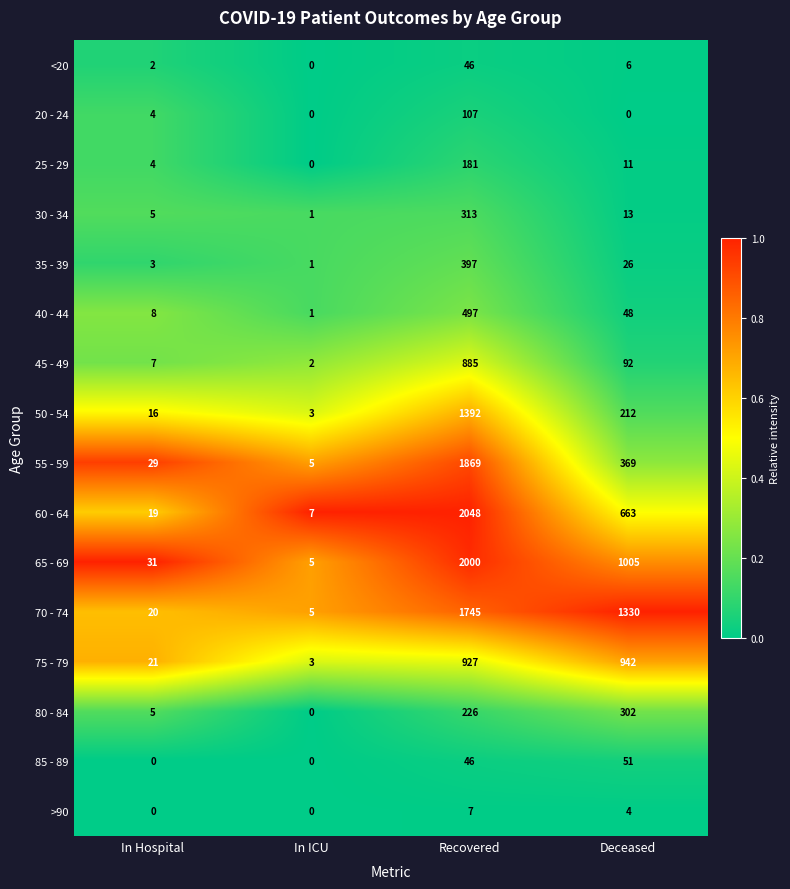

Which category has the lowest value in the 70 - 74 series?

In ICU